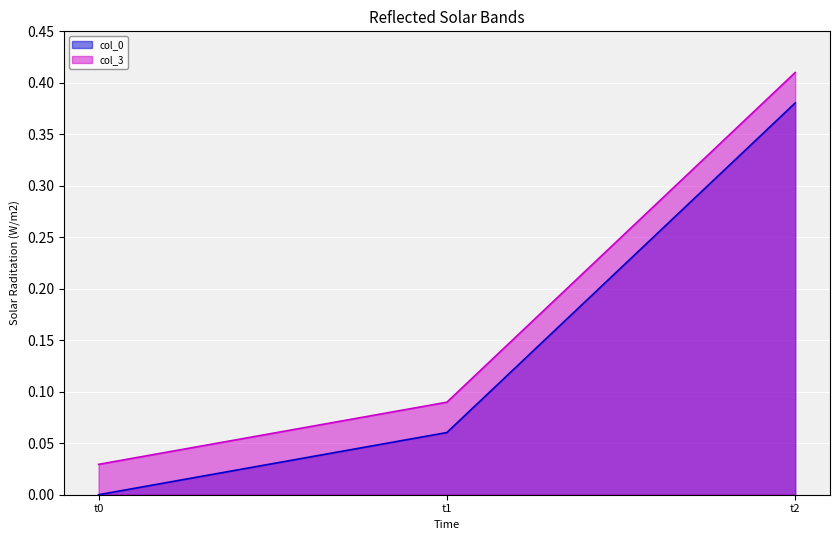

Rank the series by their average value, from highest to lowest.

col_3, col_0